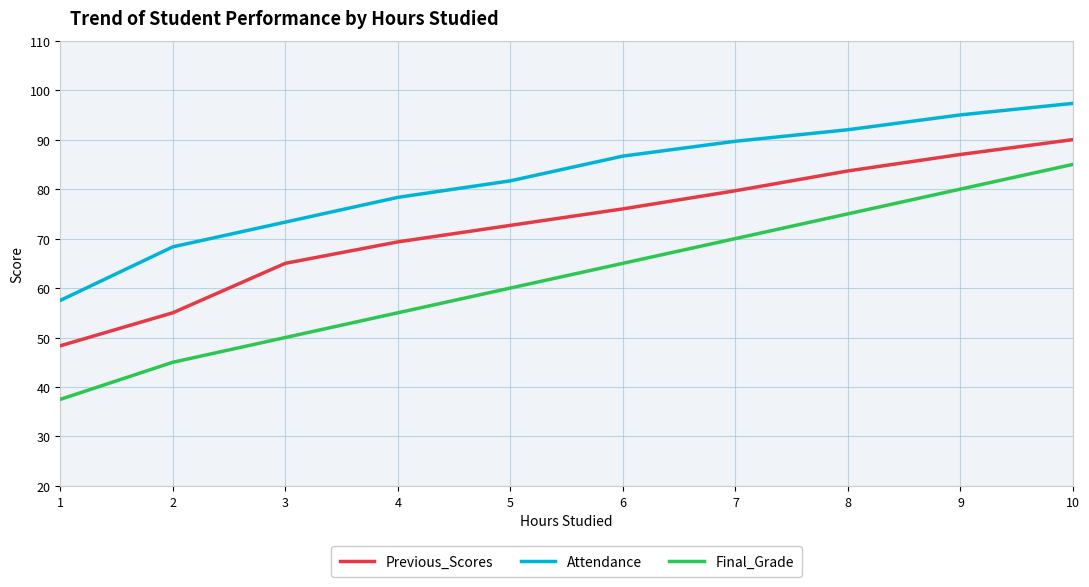

How many values in the Attendance series are below 86?

5